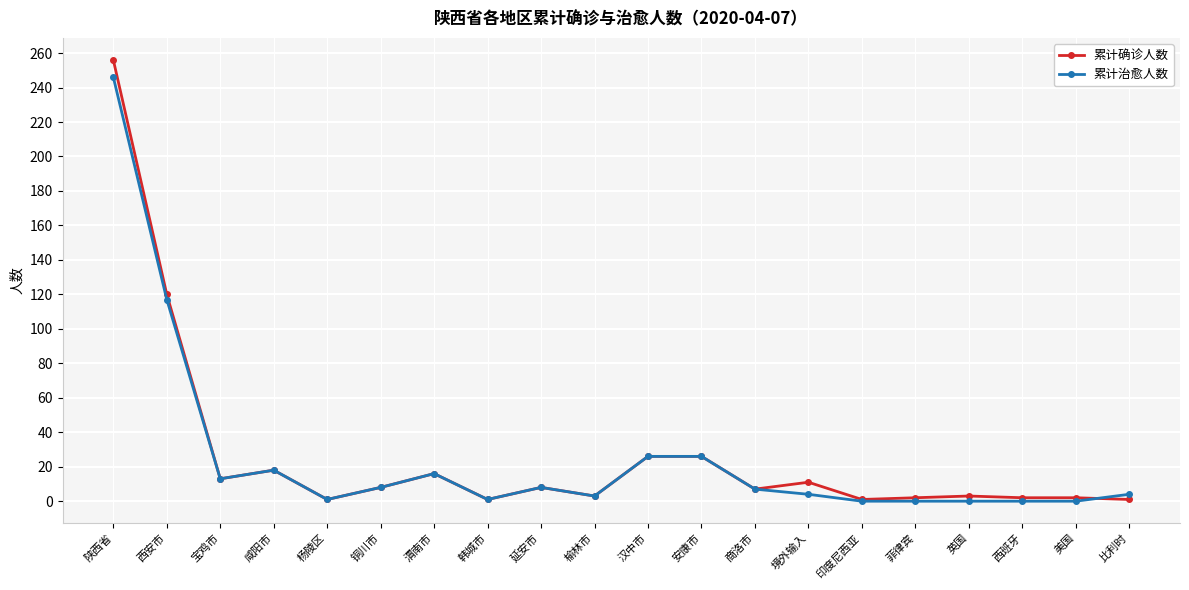

Which series has the widest spread of values?

累计确诊人数